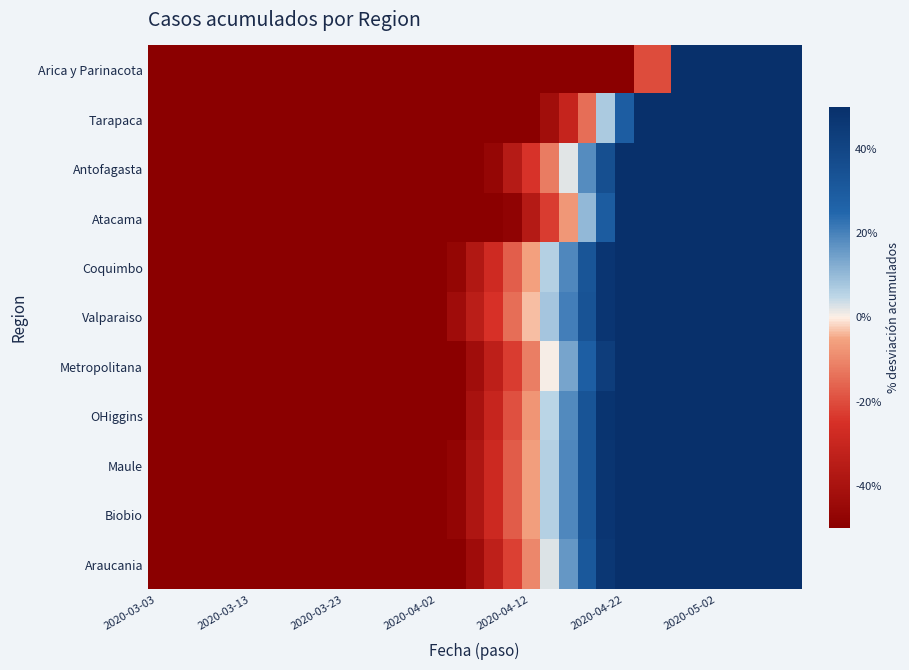

Reading right to left, list all the values displayed in this chart.

Arica y Parinacota: 610.6	477.8	398.1	318.4	252.0	172.3	86.0	-20.3	-20.3	-53.5	-60.2	-60.2	-60.2	-73.4	-80.1	-80.1	-80.1	-86.7	-86.7	-86.7	-86.7	-93.4	-93.4	-93.4	-100.0	-100.0	-100.0	-100.0	-100.0	-100.0	-100.0	-100.0	-100.0	-100.0	-100.0
Tarapaca: 411.3	353.6	295.9	246.4	196.9	155.7	114.4	81.4	56.7	28.7	7.2	-14.2	-30.7	-42.3	-53.8	-63.7	-70.3	-75.3	-80.2	-83.5	-86.8	-90.1	-91.8	-91.8	-91.8	-91.8	-95.1	-96.7	-98.4	-100.0	-100.0	-100.0	-100.0	-100.0	-100.0
Antofagasta: 294.1	260.1	228.0	197.7	169.4	142.9	117.4	94.7	73.0	53.1	35.2	18.1	2.1	-12.1	-24.4	-35.7	-46.1	-54.6	-62.2	-68.8	-74.5	-79.2	-83.0	-85.8	-88.7	-90.5	-92.4	-94.3	-96.2	-98.1	-99.1	-100.0	-100.0	-100.0	-100.0
Atacama: 329.0	290.4	253.7	218.9	186.0	155.1	126.1	99.1	73.9	50.7	29.5	10.2	-7.2	-22.7	-36.2	-47.8	-57.5	-65.2	-71.0	-76.8	-82.6	-86.5	-90.3	-92.3	-94.2	-96.1	-98.1	-98.1	-100.0	-100.0	-100.0	-100.0	-100.0	-100.0	-100.0
Coquimbo: 231.5	209.7	188.6	168.2	148.7	129.8	111.7	94.4	77.8	62.0	46.9	32.6	19.1	6.2	-5.8	-17.1	-27.7	-37.5	-46.5	-54.8	-62.3	-69.1	-75.1	-80.4	-84.9	-88.7	-91.7	-94.0	-96.2	-97.7	-98.5	-99.2	-100.0	-100.0	-100.0
Valparaiso: 221.2	200.7	180.9	161.8	143.3	125.6	108.5	92.1	76.4	61.4	47.0	33.4	20.4	8.1	-3.5	-14.4	-24.7	-34.2	-43.1	-51.3	-58.8	-65.6	-71.8	-77.2	-82.0	-86.1	-89.5	-92.3	-94.5	-96.4	-97.7	-98.6	-99.3	-99.8	-100.0
Metropolitana: 250.8	225.4	201.1	177.8	155.6	134.3	114.1	94.9	76.7	59.5	43.4	28.2	14.0	0.7	-11.6	-22.9	-33.4	-42.9	-51.6	-59.4	-66.4	-72.5	-77.9	-82.6	-86.5	-89.8	-92.6	-94.8	-96.5	-97.8	-98.7	-99.3	-99.7	-99.9	-100.0
OHiggins: 237.7	215.5	193.9	173.4	153.5	134.1	115.3	97.6	80.5	63.8	47.8	32.8	18.5	5.2	-7.6	-19.2	-30.3	-40.2	-49.6	-57.9	-65.7	-72.3	-78.4	-83.4	-87.8	-91.1	-93.9	-96.1	-97.8	-98.9	-99.4	-100.0	-100.0	-100.0	-100.0
Maule: 234.4	212.2	190.8	170.2	150.4	131.3	113.0	95.4	78.6	62.6	47.3	32.8	19.1	6.1	-6.1	-17.6	-28.2	-38.2	-47.3	-55.7	-63.4	-70.2	-76.3	-81.7	-86.3	-90.1	-93.1	-95.4	-97.3	-98.5	-99.2	-99.6	-100.0	-100.0	-100.0
Biobio: 233.8	211.7	190.4	169.8	150.0	131.0	112.7	95.2	78.5	62.5	47.2	32.8	19.1	6.1	-6.1	-17.5	-28.2	-38.1	-47.2	-55.6	-63.2	-70.0	-76.1	-81.5	-86.0	-89.8	-92.9	-95.2	-97.0	-98.2	-99.0	-99.5	-99.7	-100.0	-100.0
Araucania: 249.0	224.8	201.4	179.0	157.4	136.7	116.8	97.9	79.8	62.6	46.3	30.9	16.3	2.7	-10.1	-22.0	-33.0	-43.2	-52.4	-60.8	-68.3	-74.9	-80.6	-85.5	-89.4	-92.5	-95.2	-96.9	-98.2	-99.1	-99.6	-100.0	-100.0	-100.0	-100.0